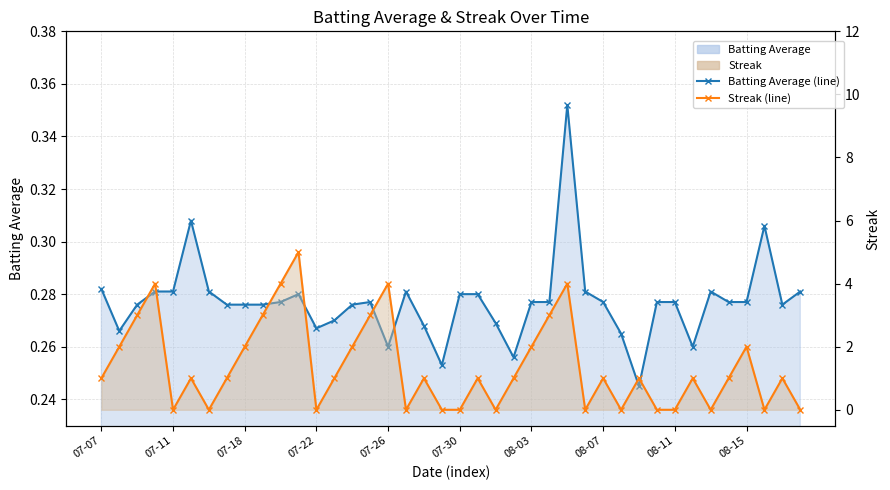

The value of Streak (line) at 33 is 1.0. True or false?

True